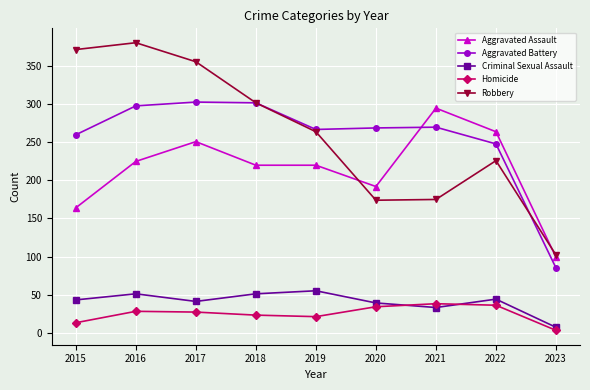

Is it true that Robbery equals 146 at 2022?

False